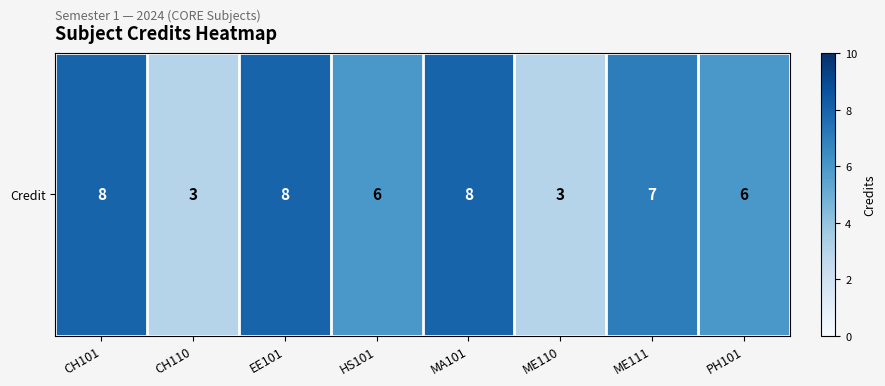

Reading left to right, transcribe all the data shown in this chart.

CH101=8	CH110=3	EE101=8	HS101=6	MA101=8	ME110=3	ME111=7	PH101=6